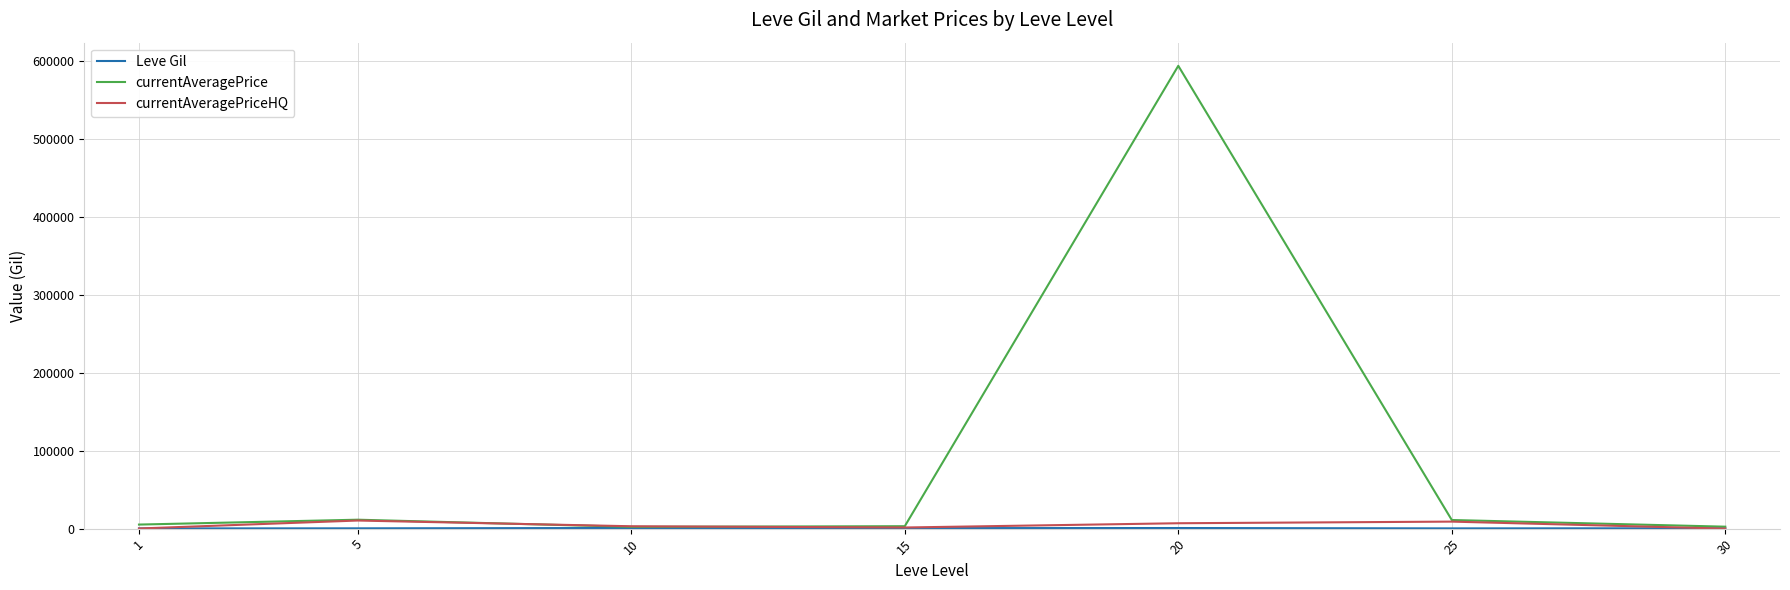

What is the spread (max minus min) of values at 30?

2500.0